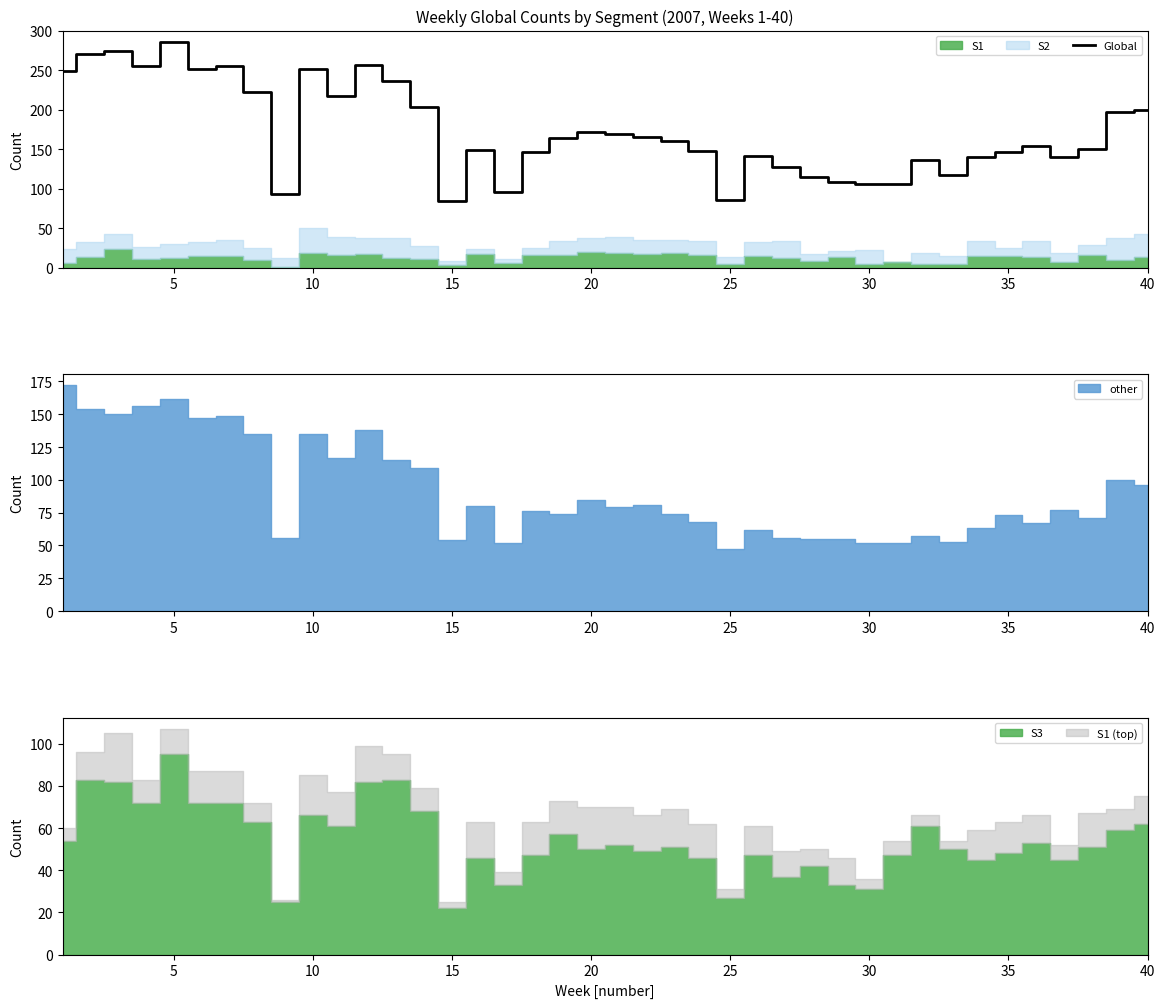

Reading right to left, extract all data points from this chart.

200	197	150	140	154	147	140	117	136	106	106	109	115	127	141	86	148	160	165	169	172	164	147	96	149	84	204	236	257	217	252	93	222	256	251	286	255	275	270	249